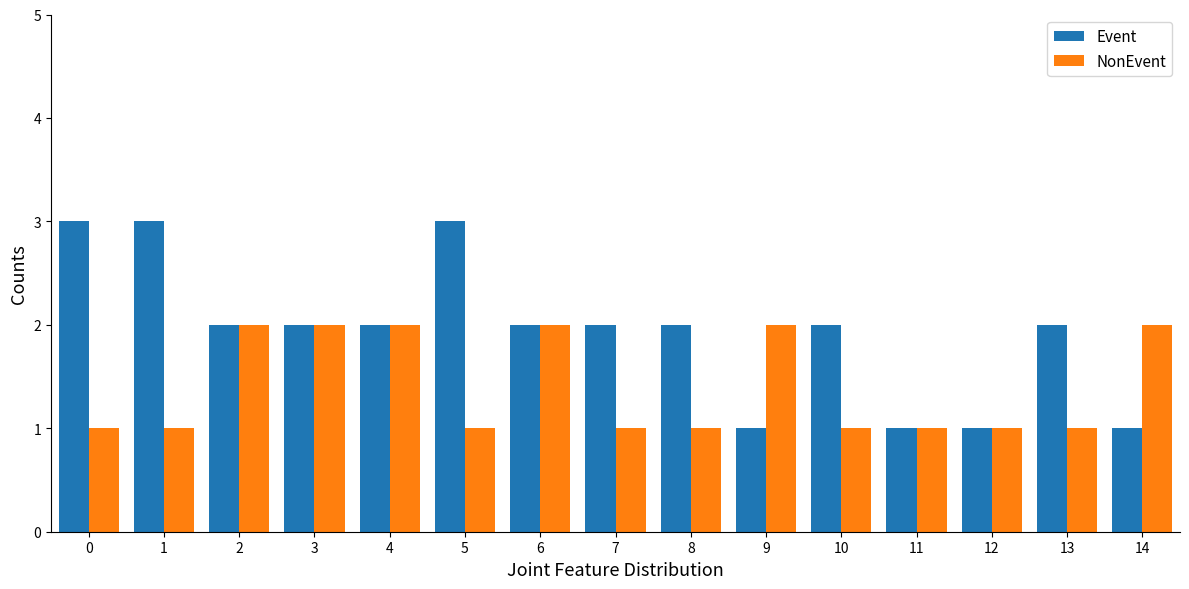

List the series in order of their overall mean, lowest first.

NonEvent, Event